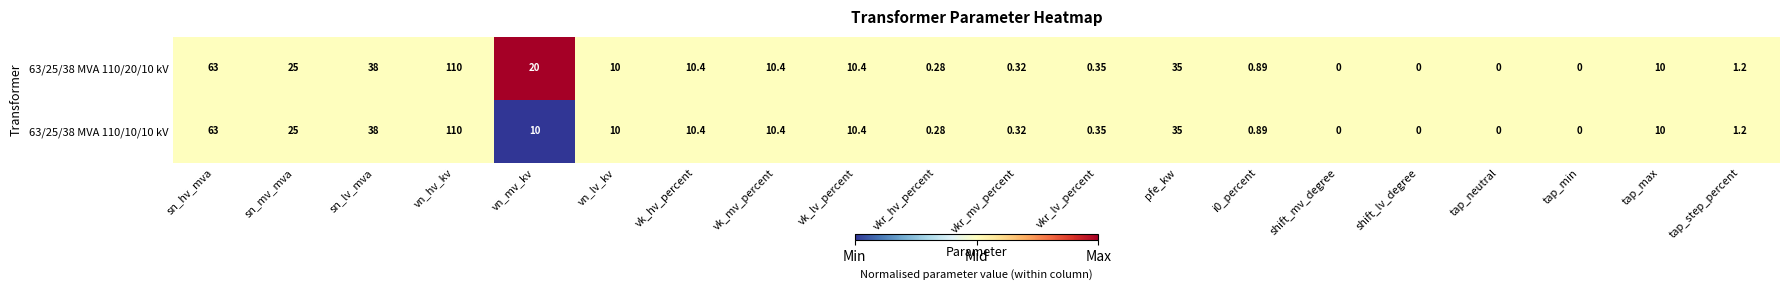

Which category has the highest value across all series?

vn_hv_kv